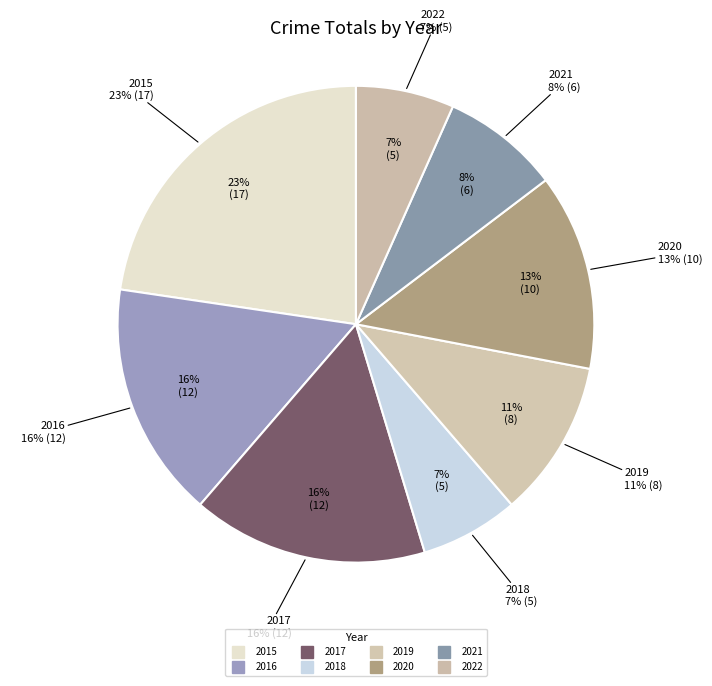

Which slice is the largest?

2015